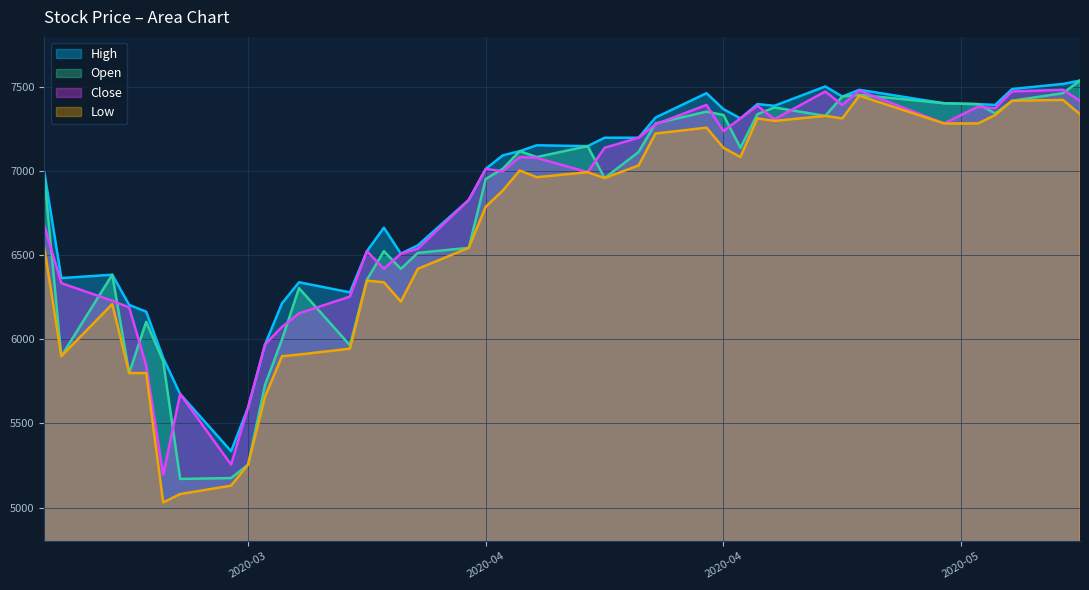

Which series has the largest total across all categories?

High